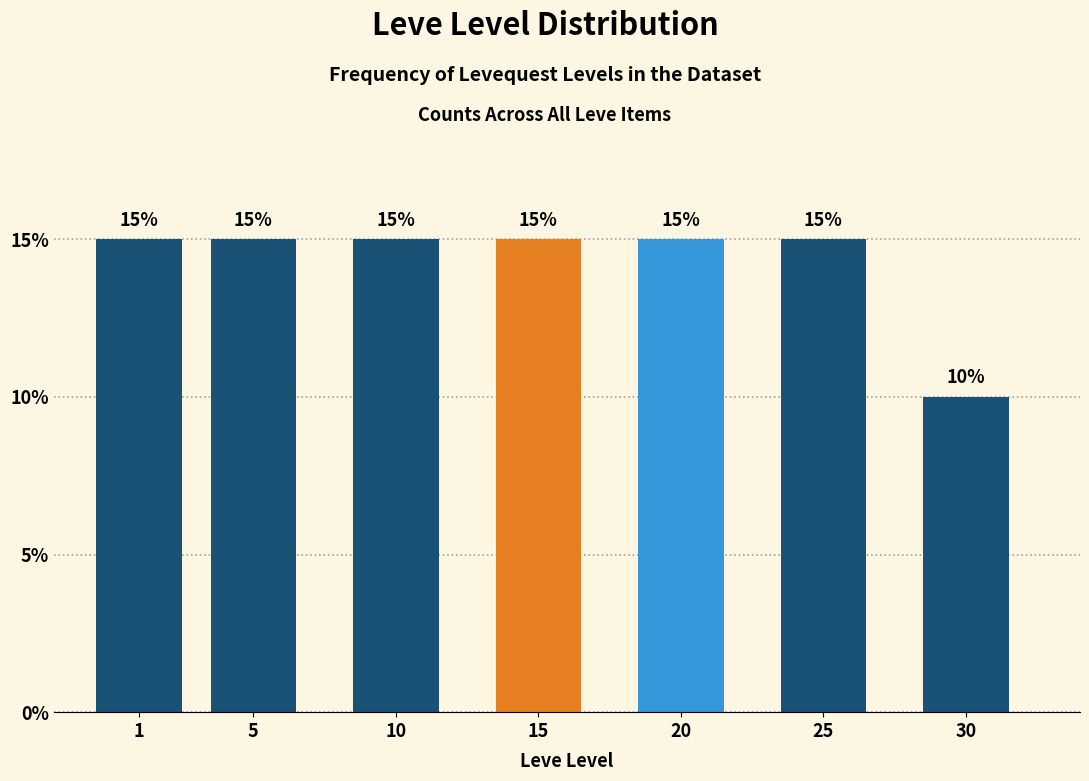

Reading right to left, extract all data points from this chart.

30=10	25=15	20=15	15=15	10=15	5=15	1=15